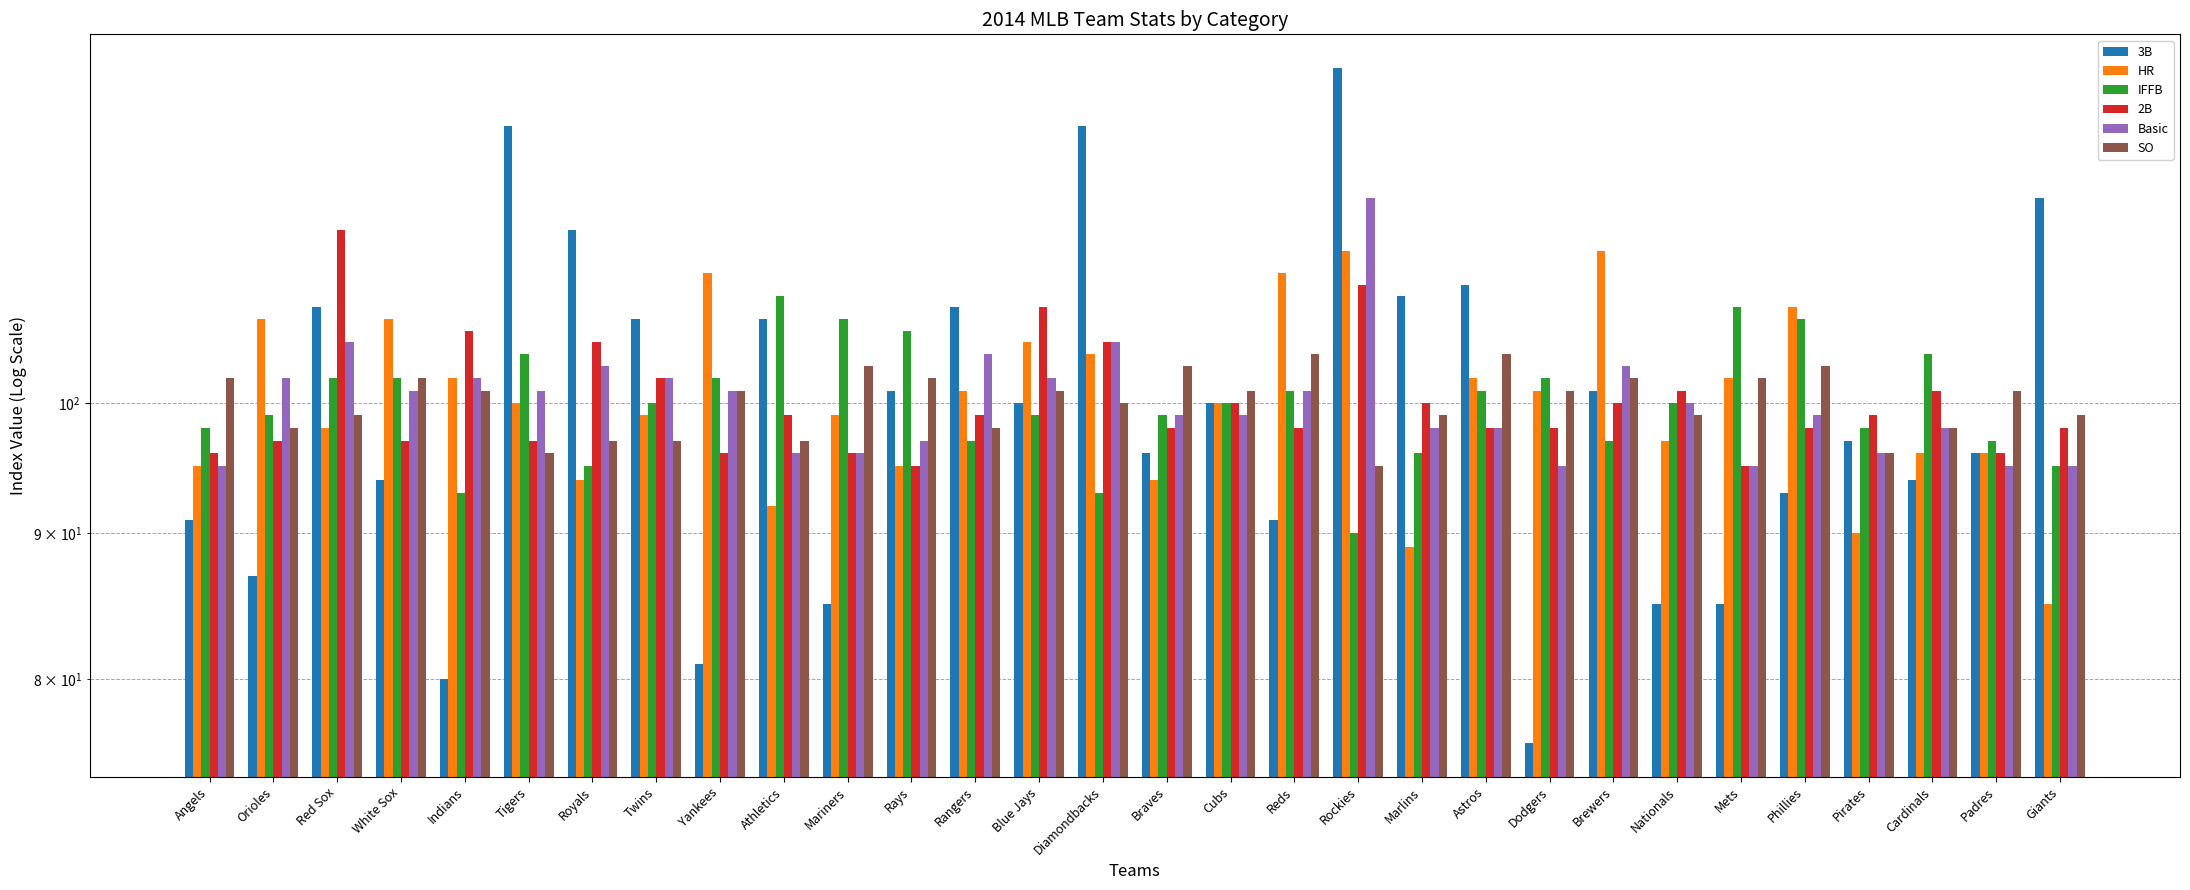

Between Royals and Pirates, which series saw the biggest shift?

3B